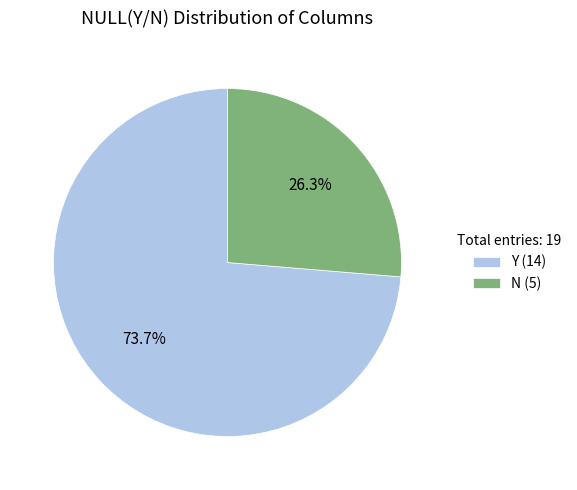

How many slices are in this pie chart?

2